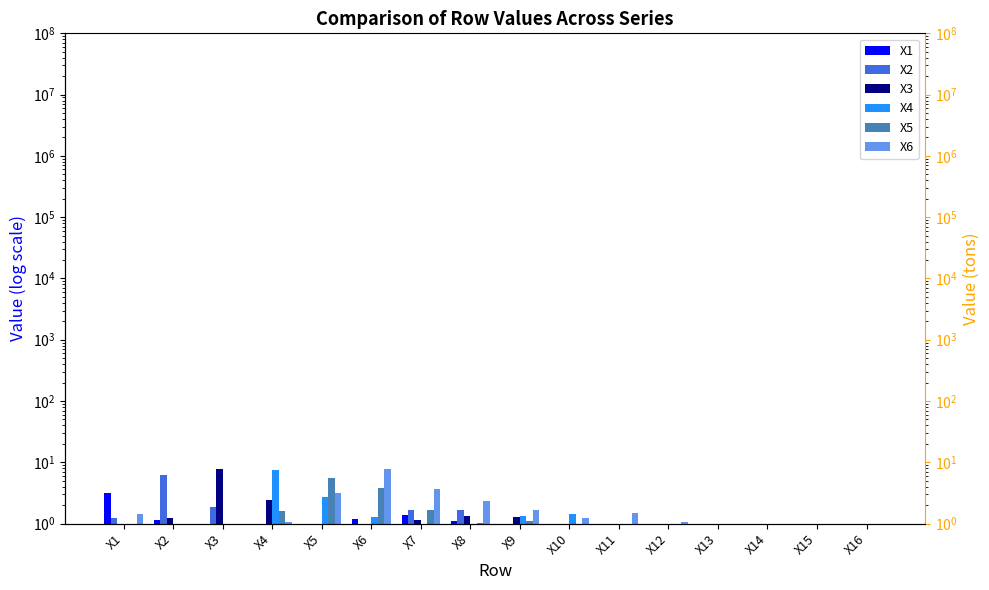

Are the bars grouped side by side (vs. stacked)?

Yes